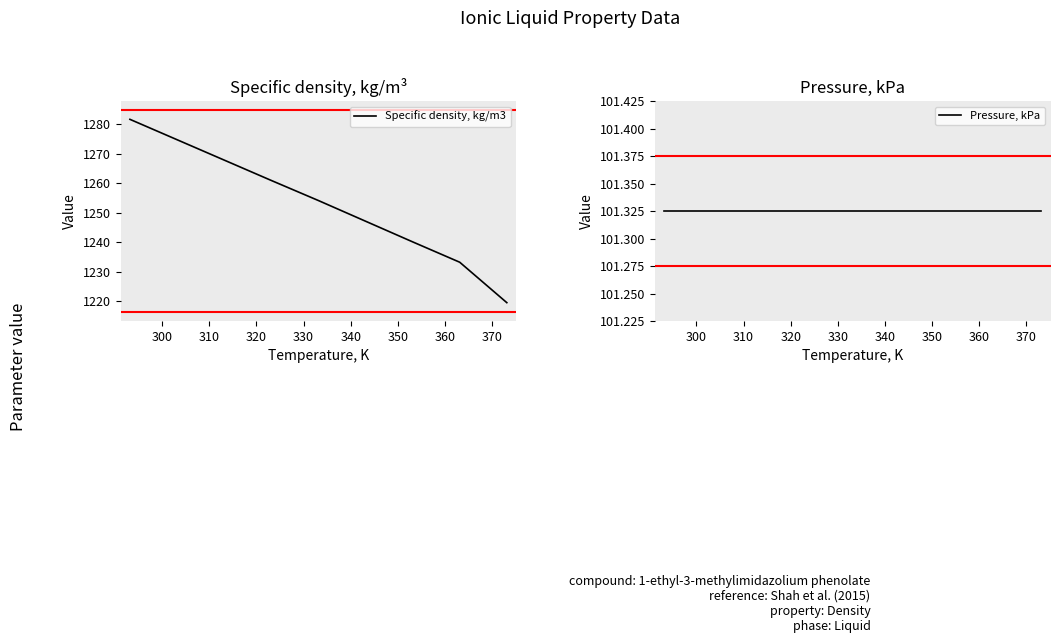

What is the minimum value for Specific density, kg/m3?

1219.5